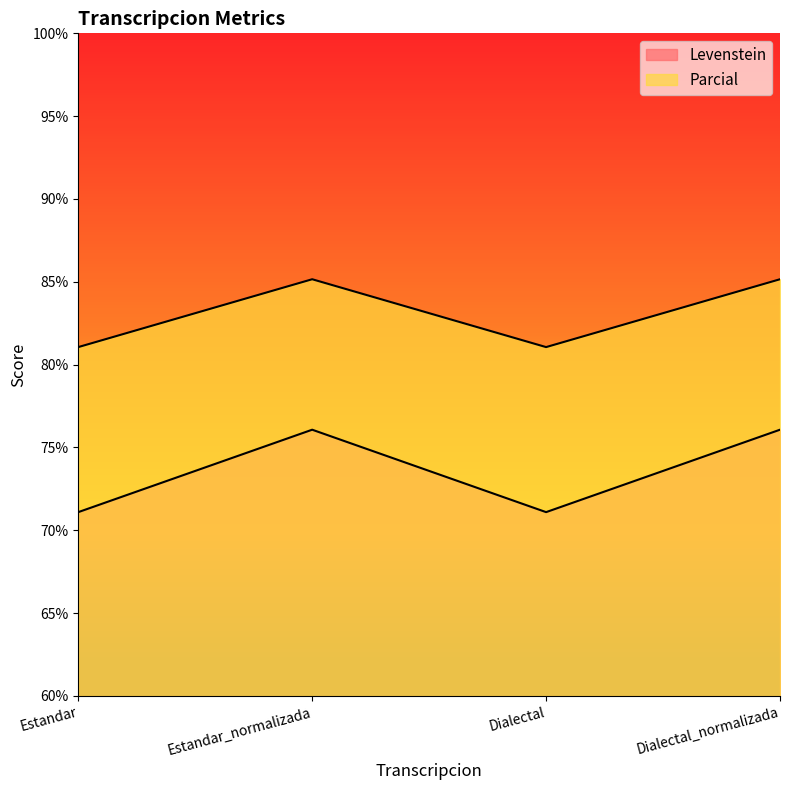

Count the number of data series in this chart.

2